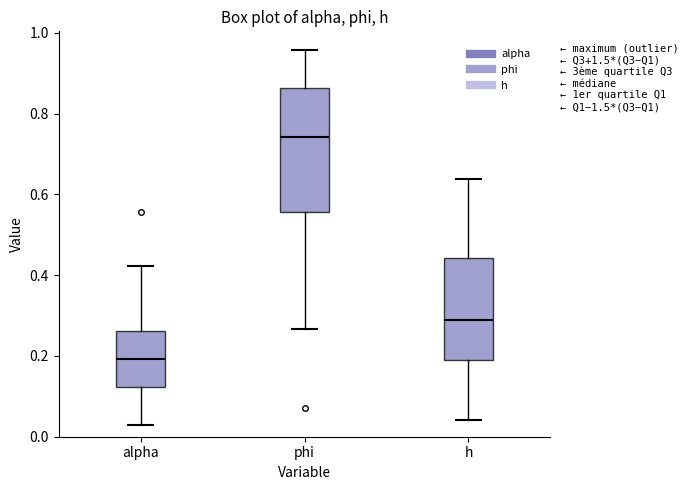

Where is the lower edge of the box for phi on the y-axis? The values are not printed on the chart, so give them approximately, as read against the axis.

0.56